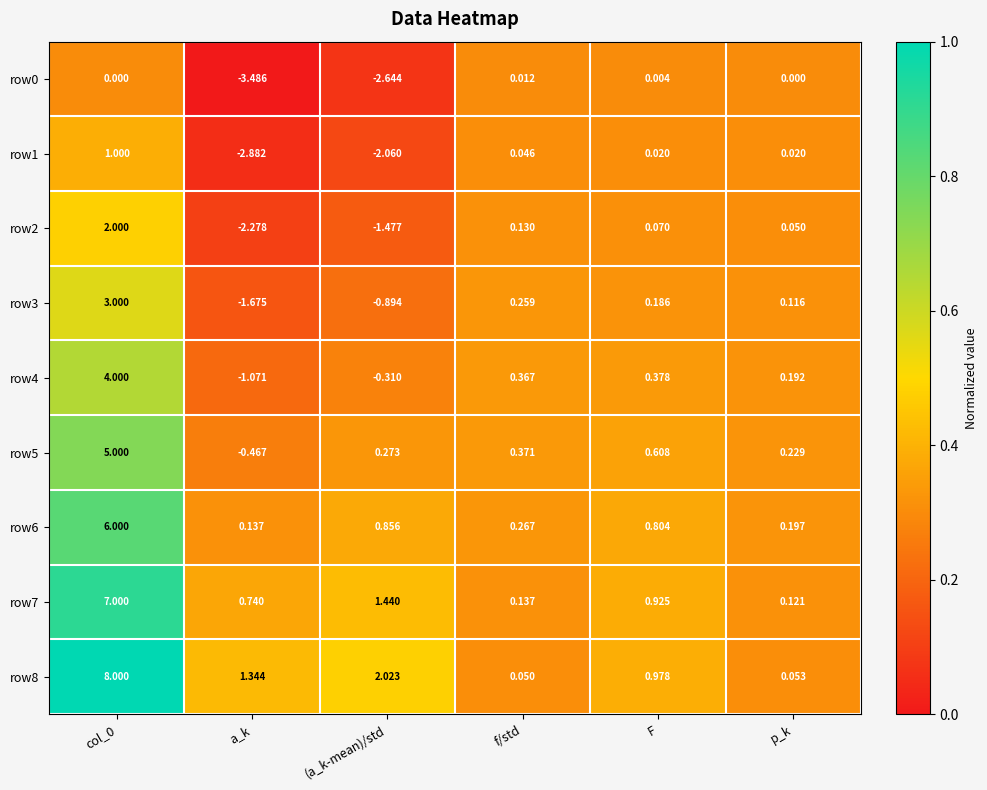

Which label corresponds to the smallest value in the chart?

a_k